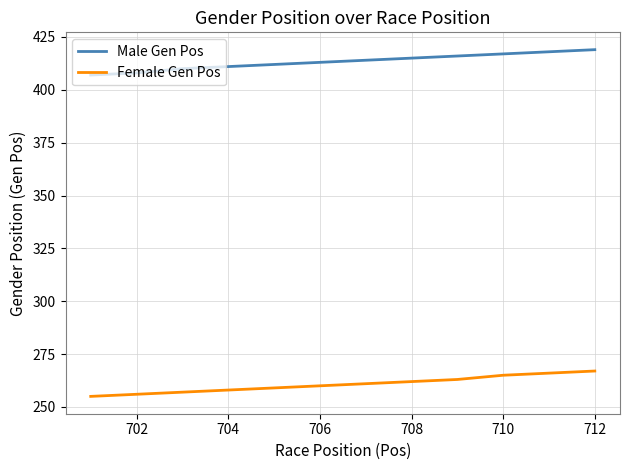

Which series has the largest total across all categories?

Male Gen Pos